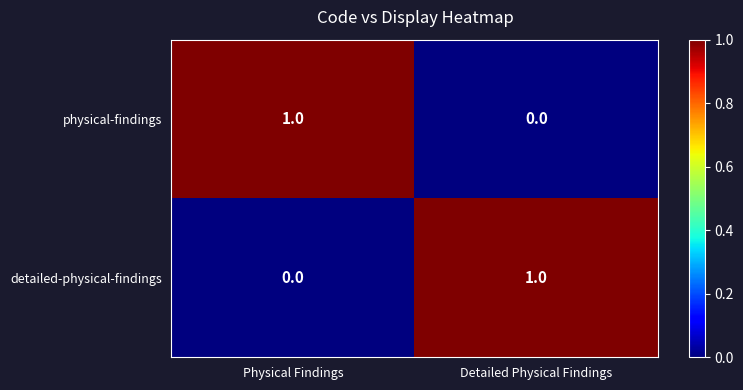

Reading left to right, transcribe all the data shown in this chart.

physical-findings: 1	0
detailed-physical-findings: 0	1